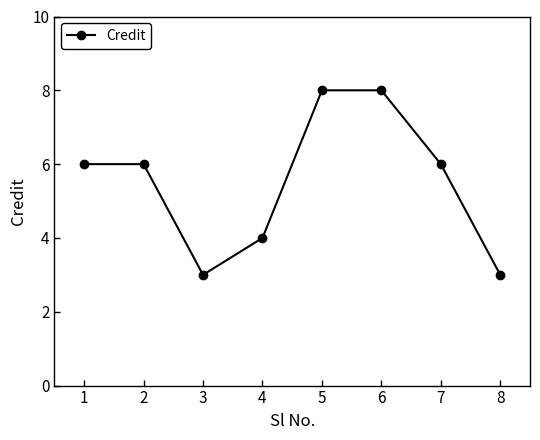

Approximately how many times larger is the value at 3 compared to 7?

0.5